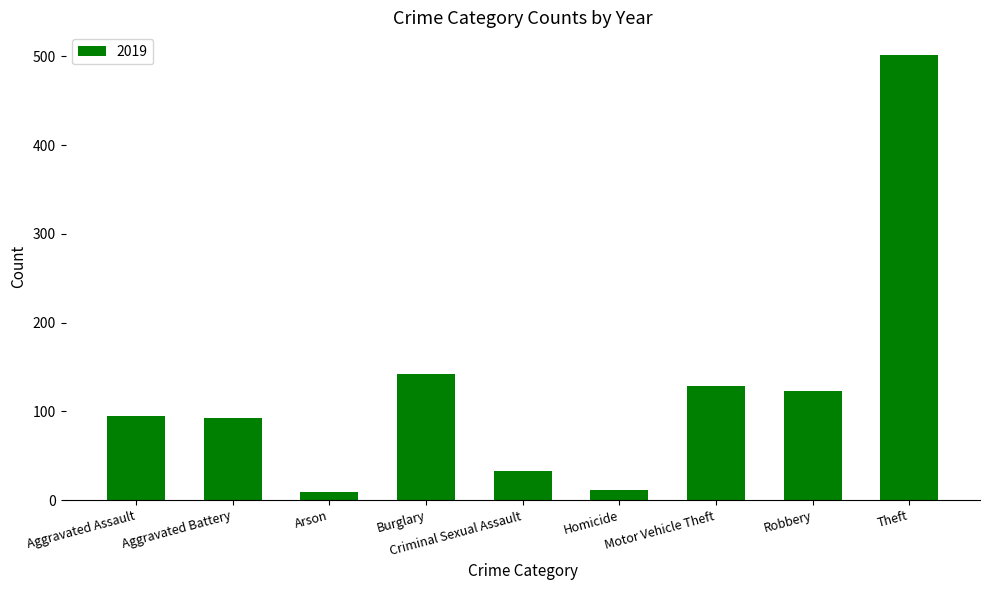

True or false: the data shows 502 at Theft.

True